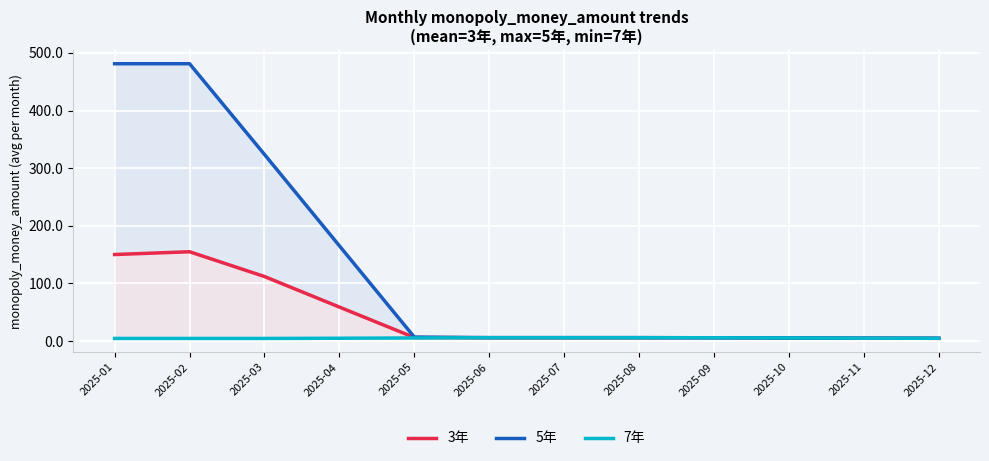

At how many categories does at least one series exceed 343?

2